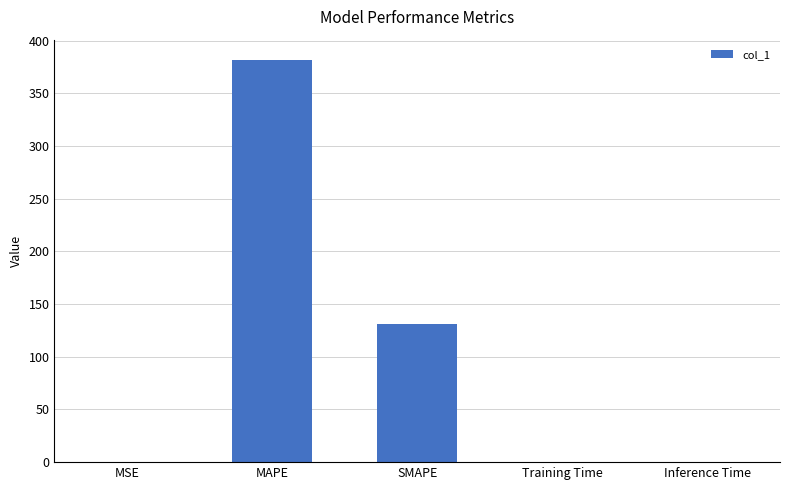

Which label corresponds to the largest value in the chart?

MAPE